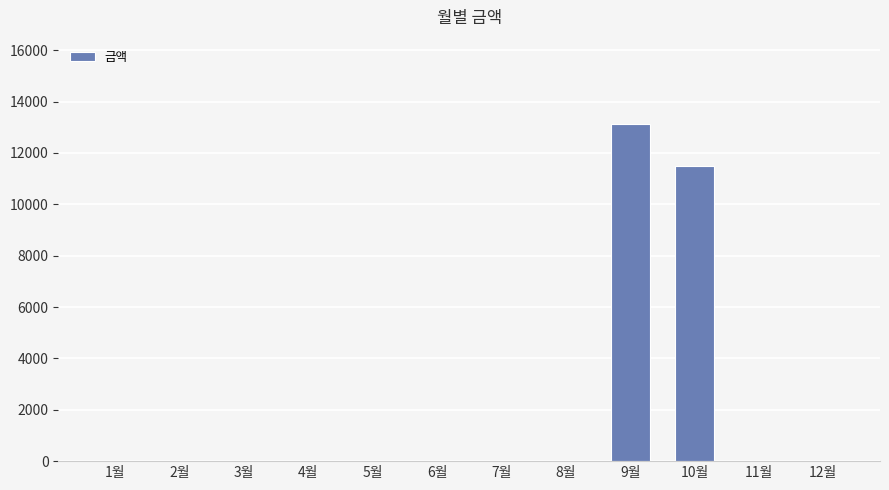

Where is the data nearest to the value 6565?

10월